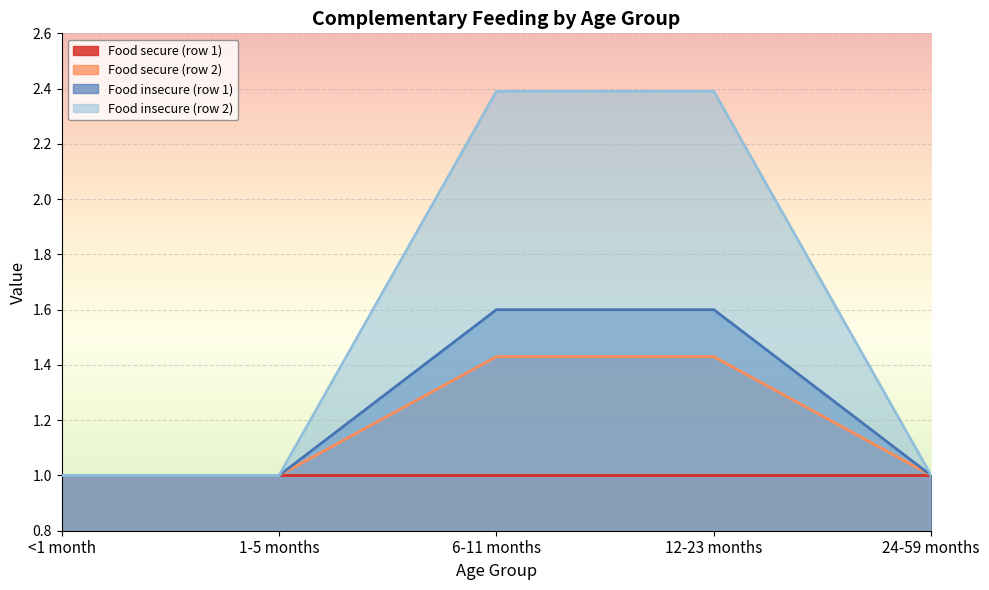

At how many categories does at least one series exceed 1?

2